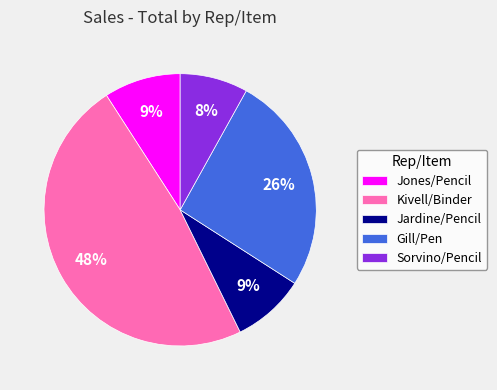

How many slices are in this pie chart?

5